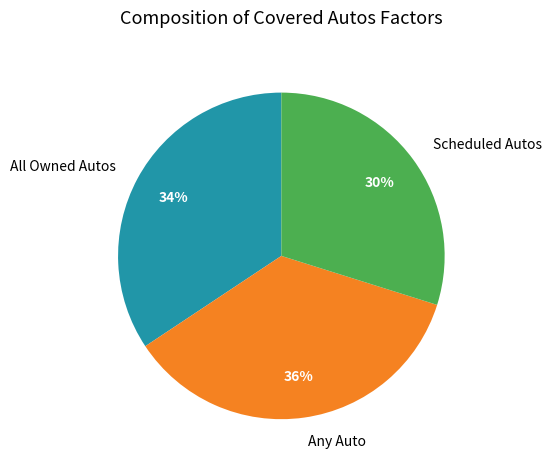

To the nearest percent, what is the combined percentage of Scheduled Autos and Any Auto?

66%